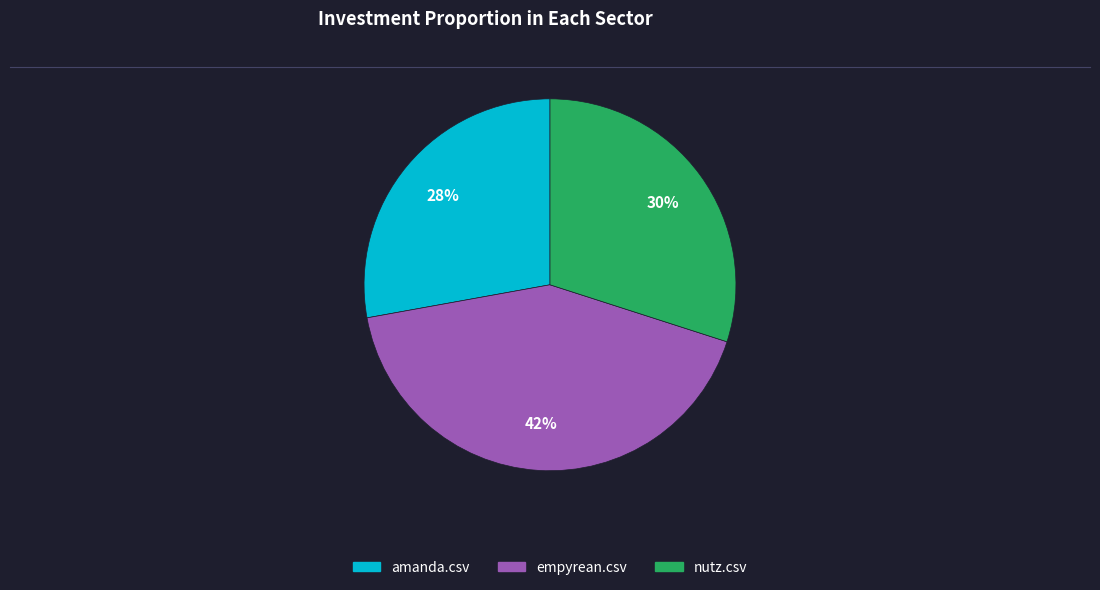

To the nearest percent, what is the combined percentage of nutz.csv and amanda.csv?

58%